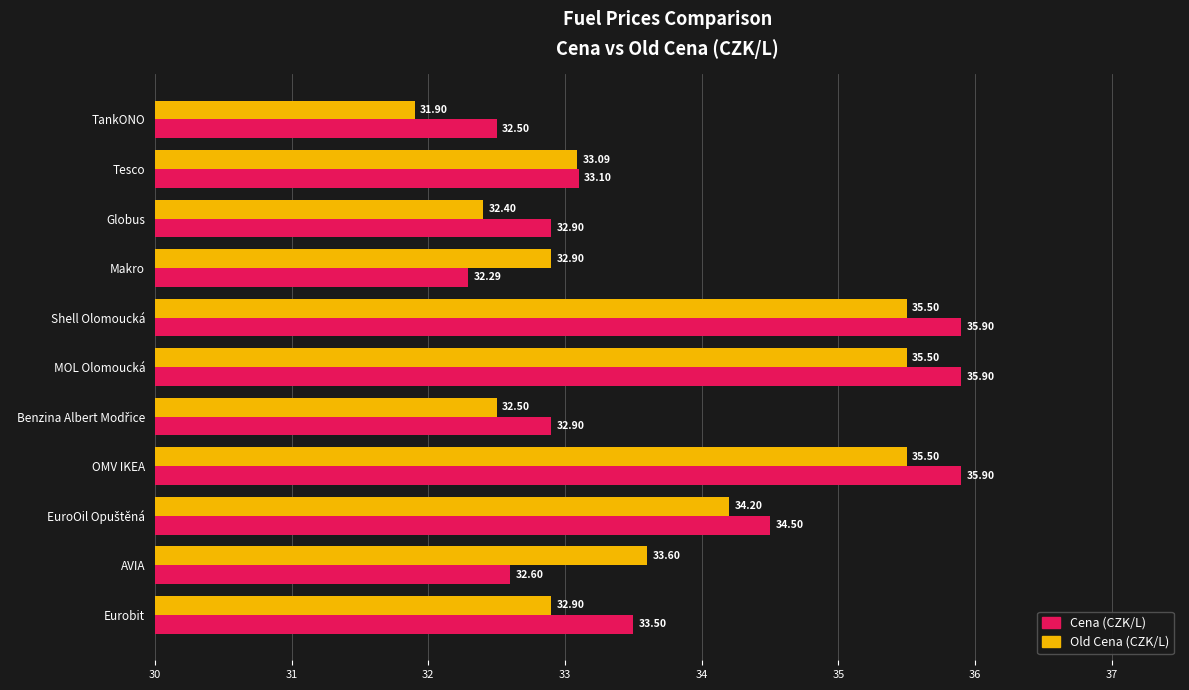

What is the total value across all series at AVIA?

66.2